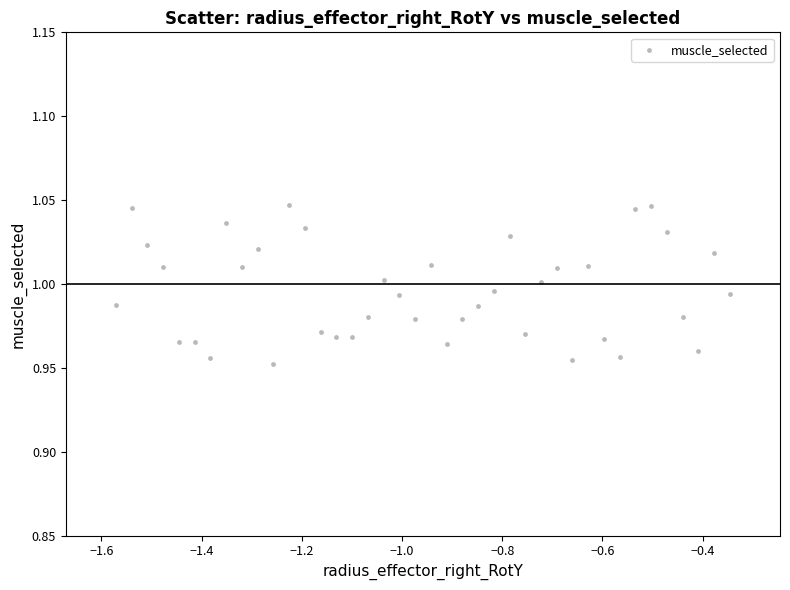

What is the range of X values (max minus min)?

1.2